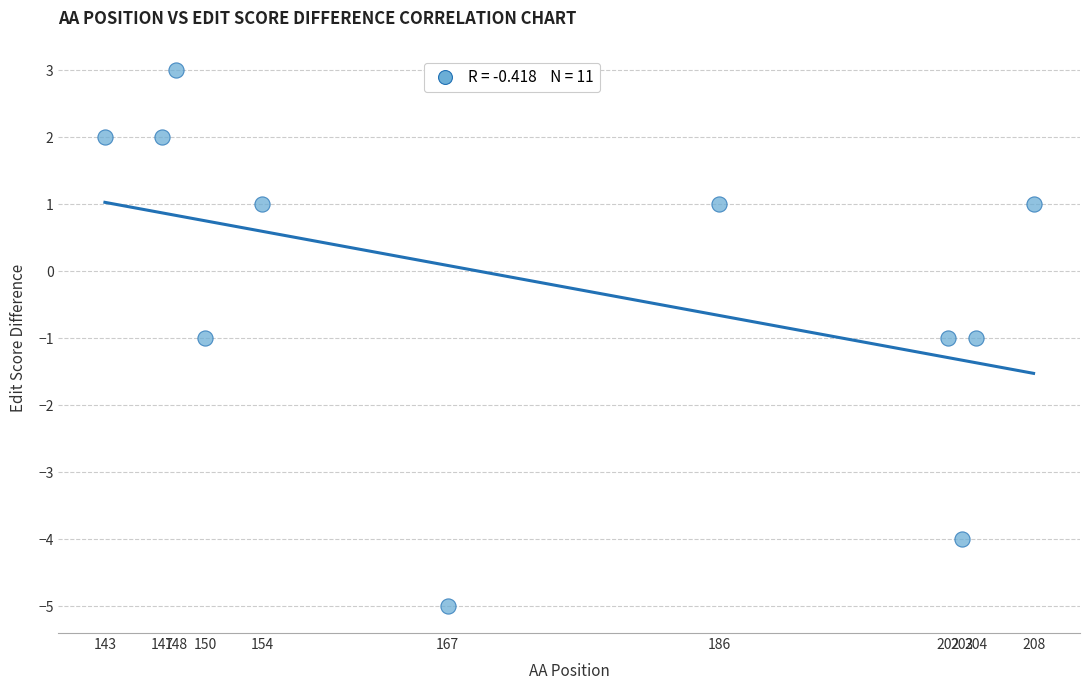

What is the range of X values (max minus min)?

65